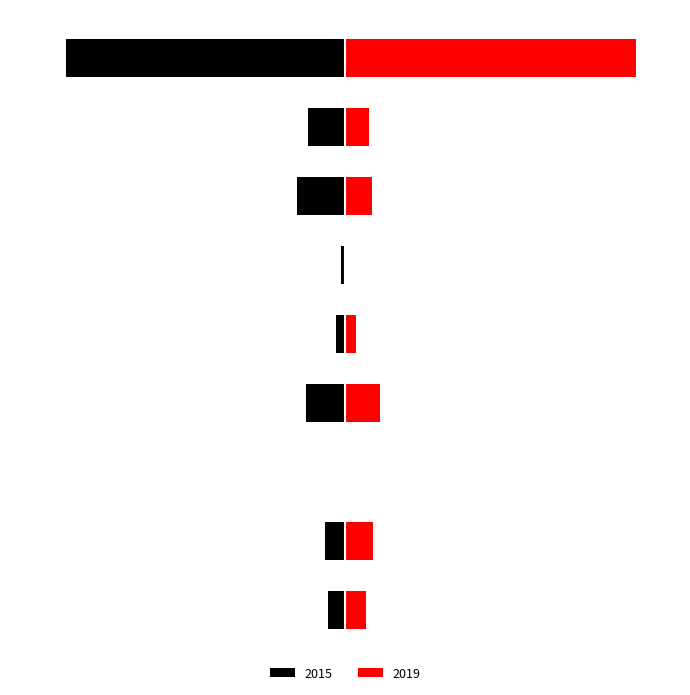

What is the label of the 7th bar from the left?

Motor Vehicle Theft